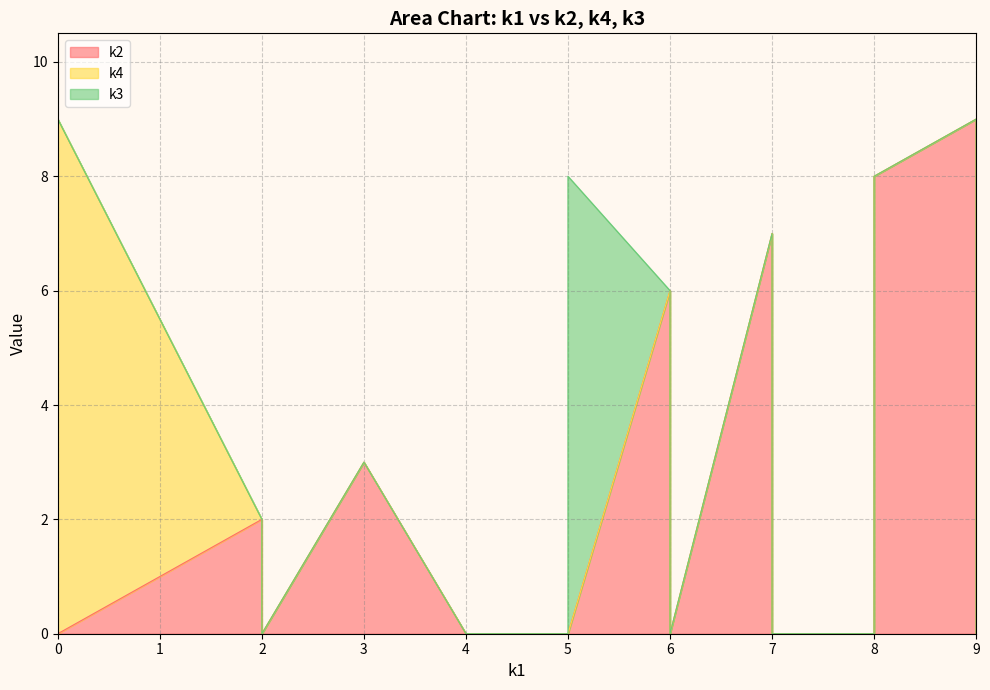

Read the k4 value at i16, to the nearest 5.

5